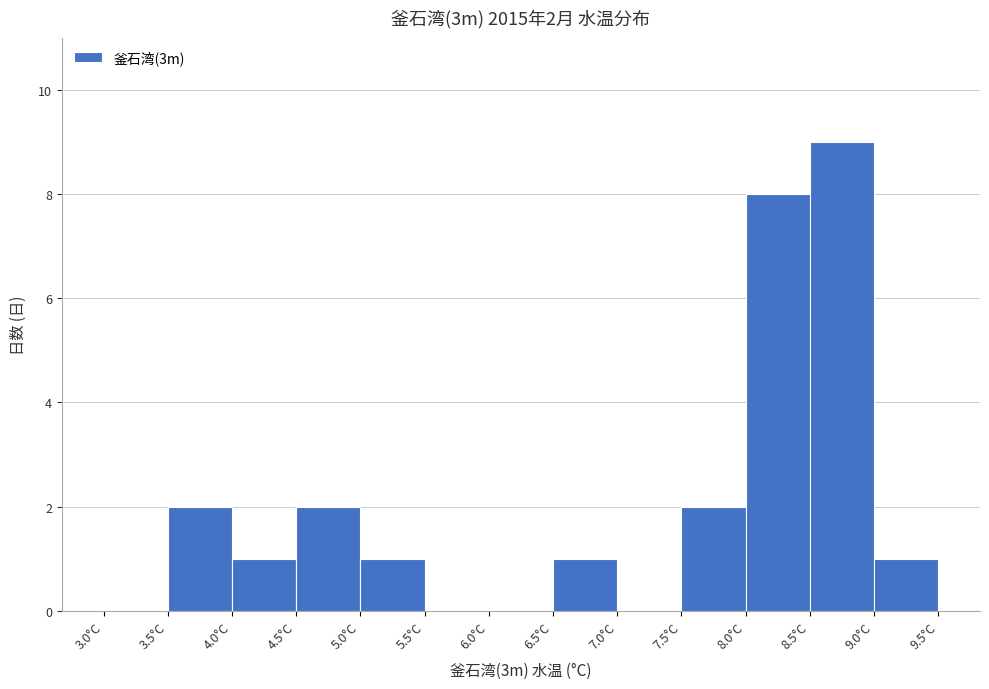

Which range on the x-axis has the tallest bar?

8.5 to 9.0